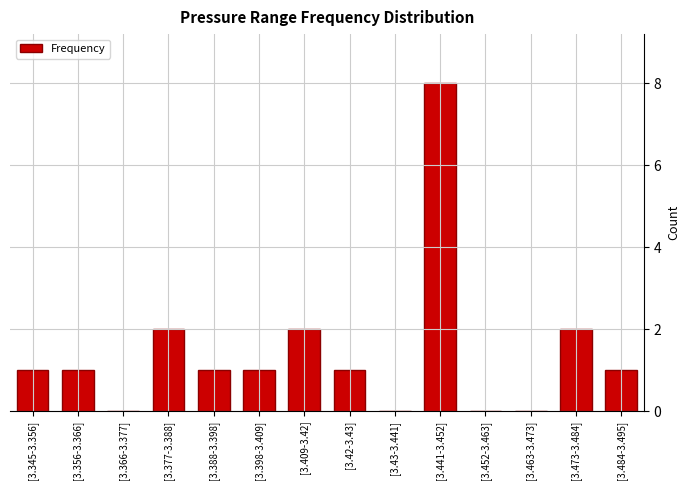

The chart shows a value of 3 at [3.377-3.388]. True or false?

False